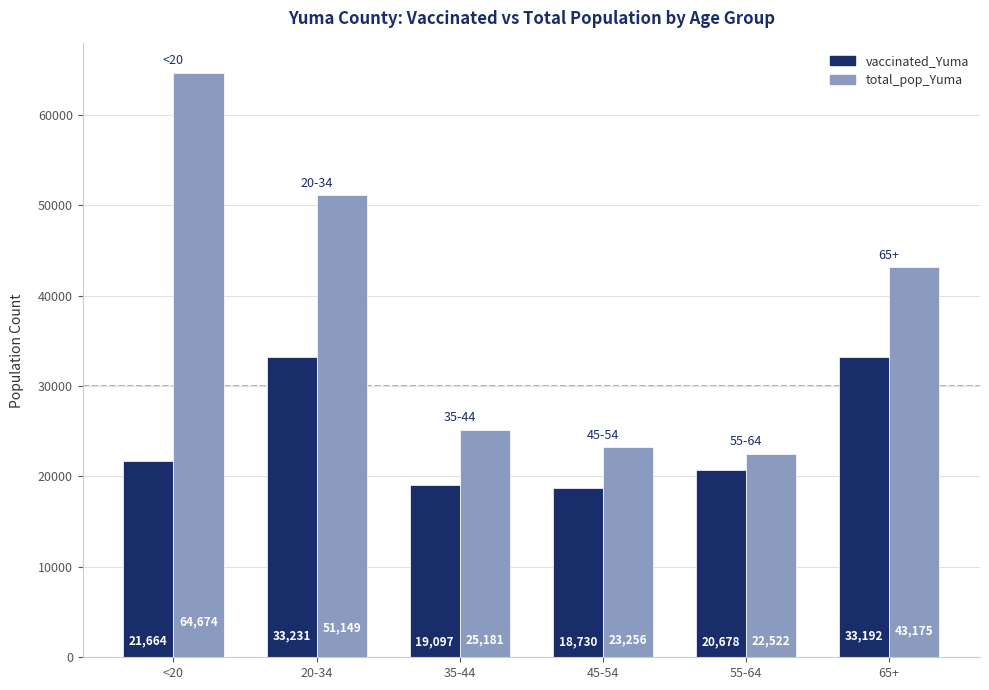

What is the smallest value displayed?

18730